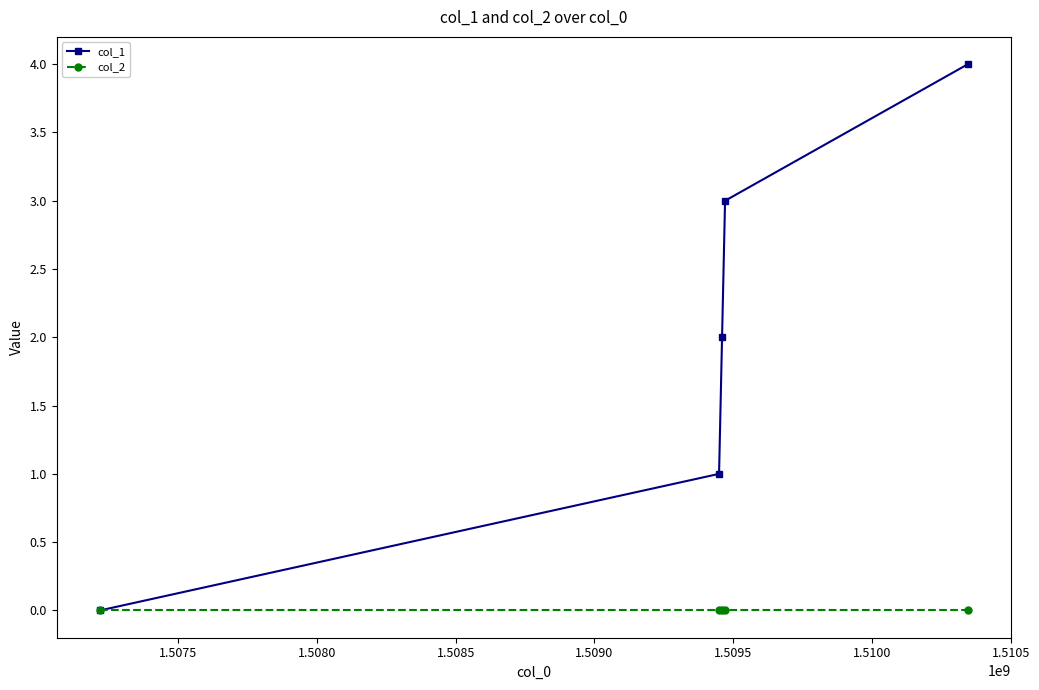

Reading right to left, what are all the values shown in this chart?

col_1: 4	3	2	1	0
col_2: 0	0	0	0	0